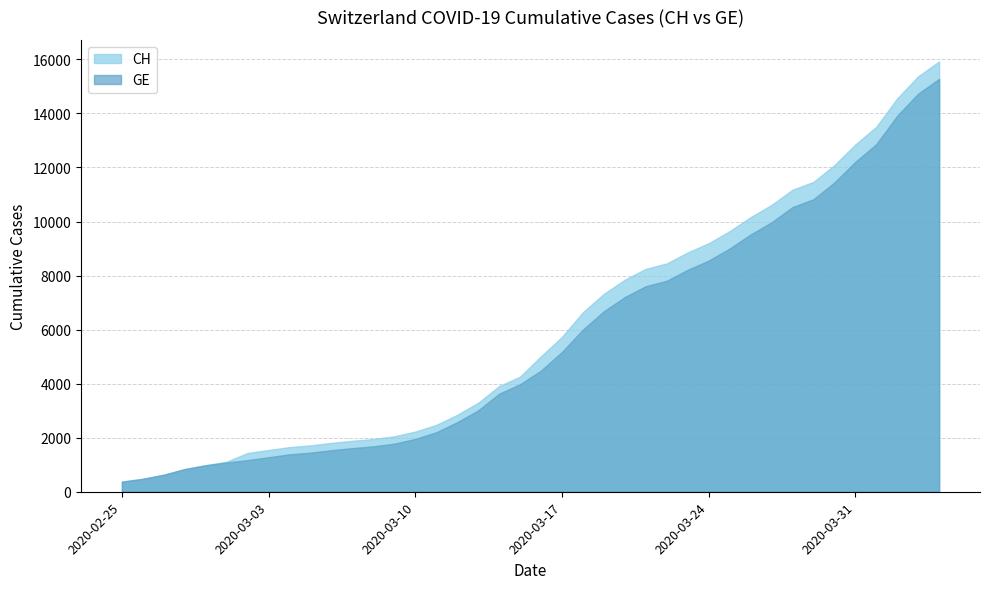

List the series in order of their peak value, highest first.

CH, GE